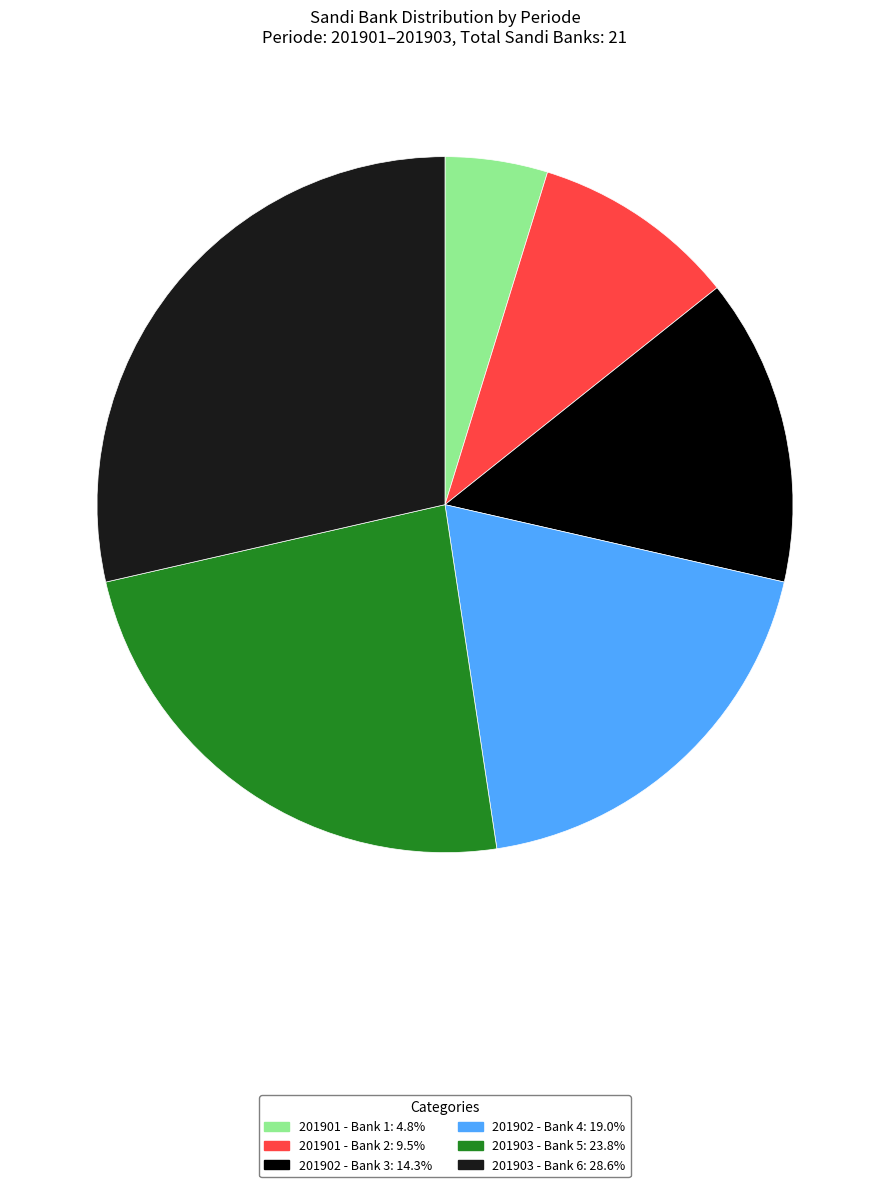

How many slices are in this pie chart?

6